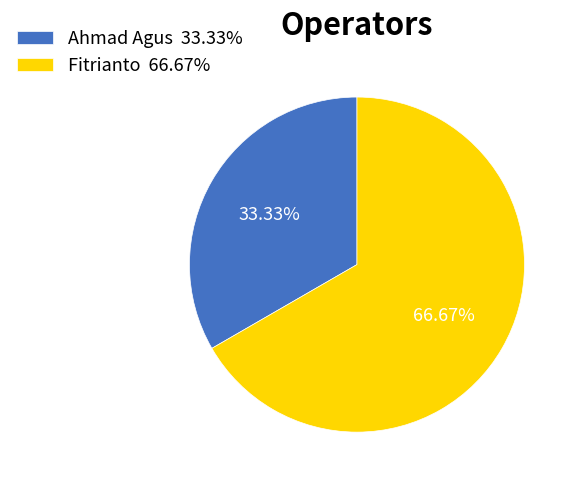

What is the ratio of the value at Ahmad Agus 33.33% to the value at Fitrianto 66.67%?

0.5